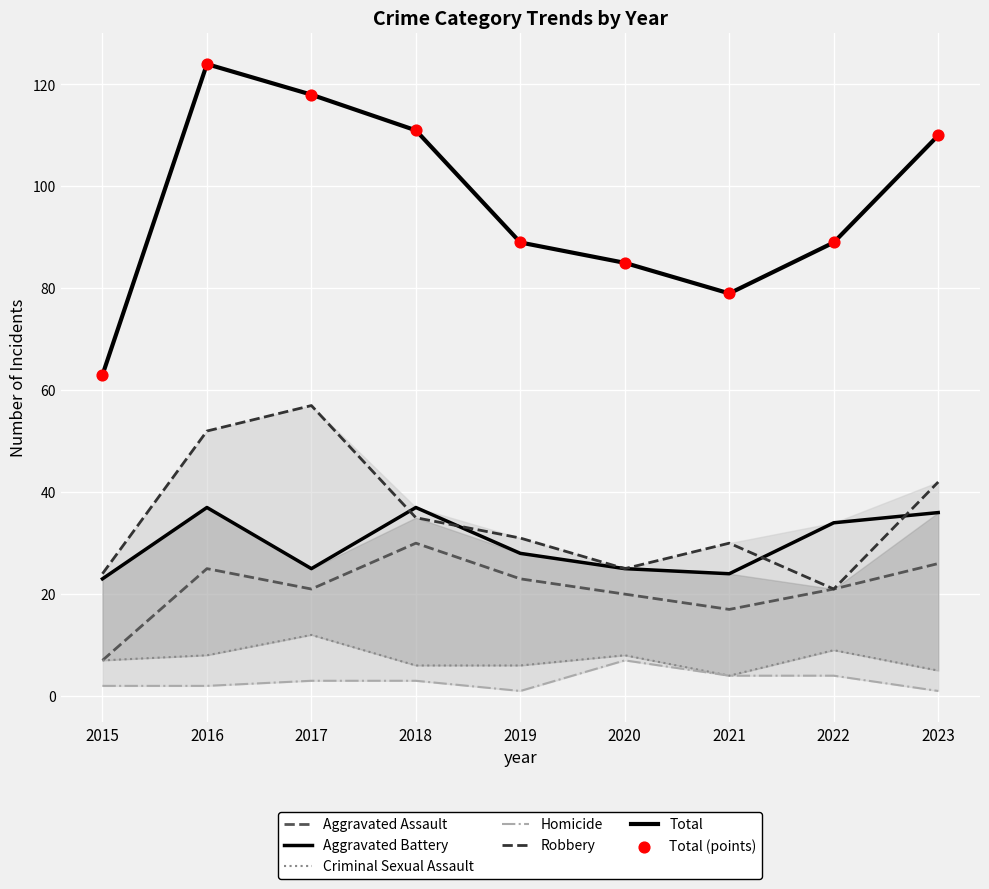

Which series reaches the maximum Y coordinate?

Total